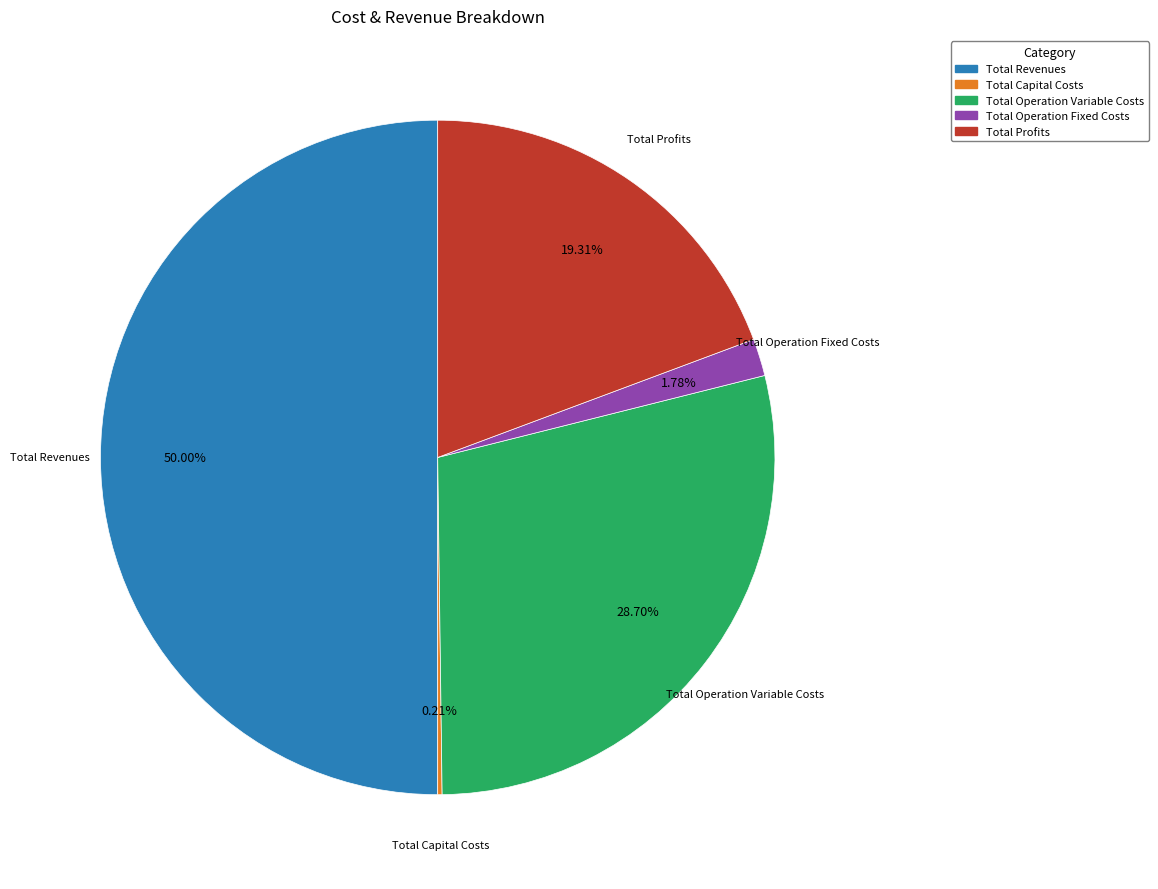

Is Total Operation Variable Costs the majority of the pie?

No